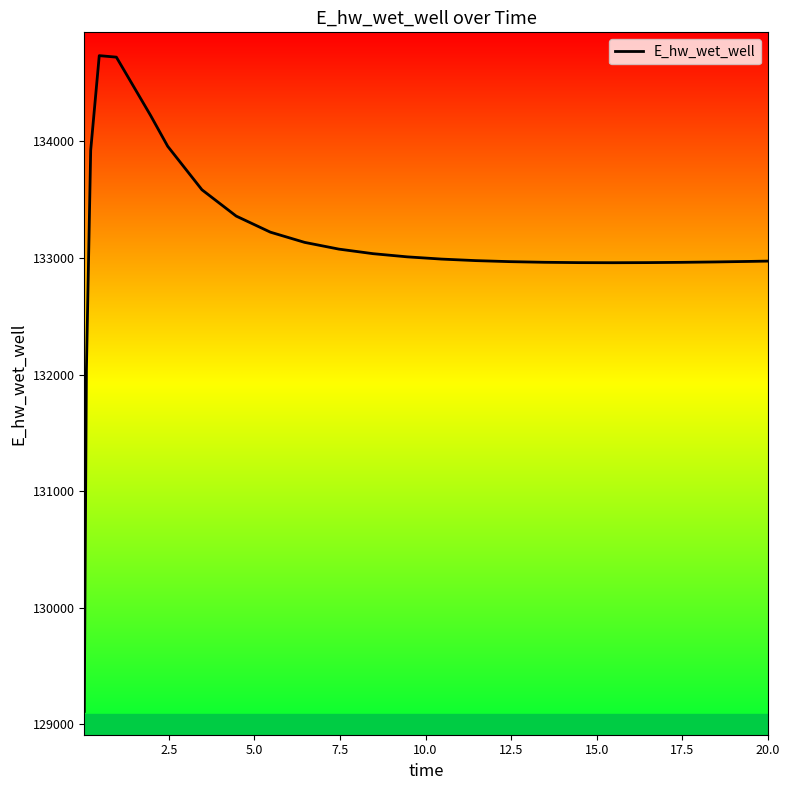

What is the minimum value shown in the chart?

129110.6